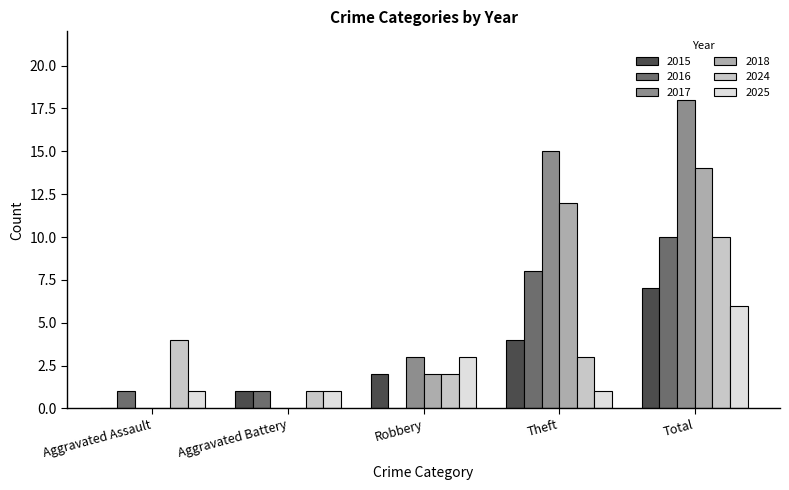

Which category has the highest value in the 2018 series?

Total